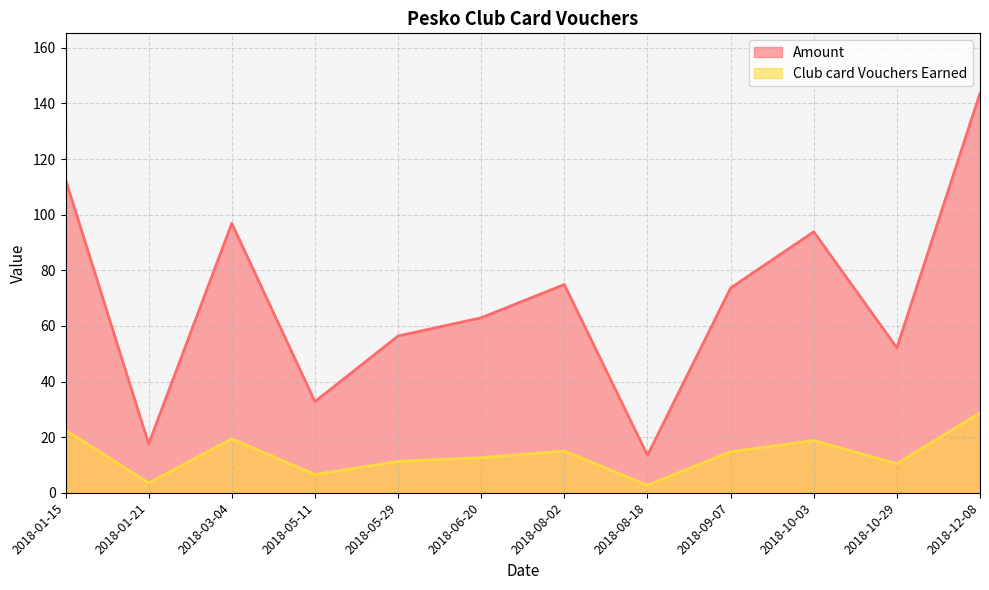

Which category has the lowest value across all series?

2018-08-18